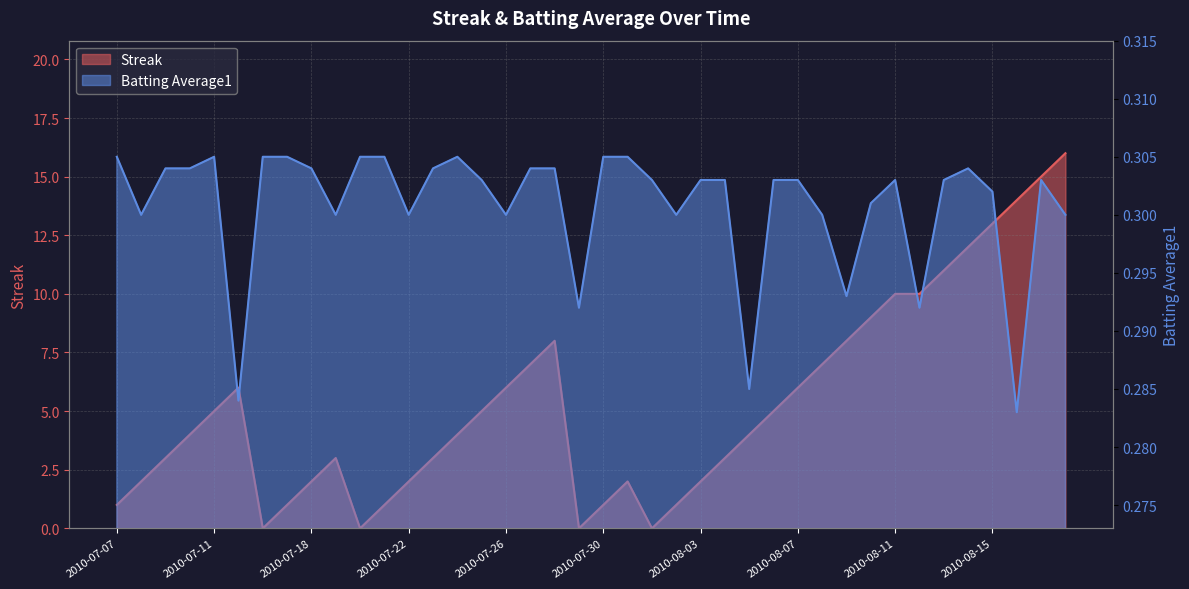

What position from the left is 2010-08-02?

24